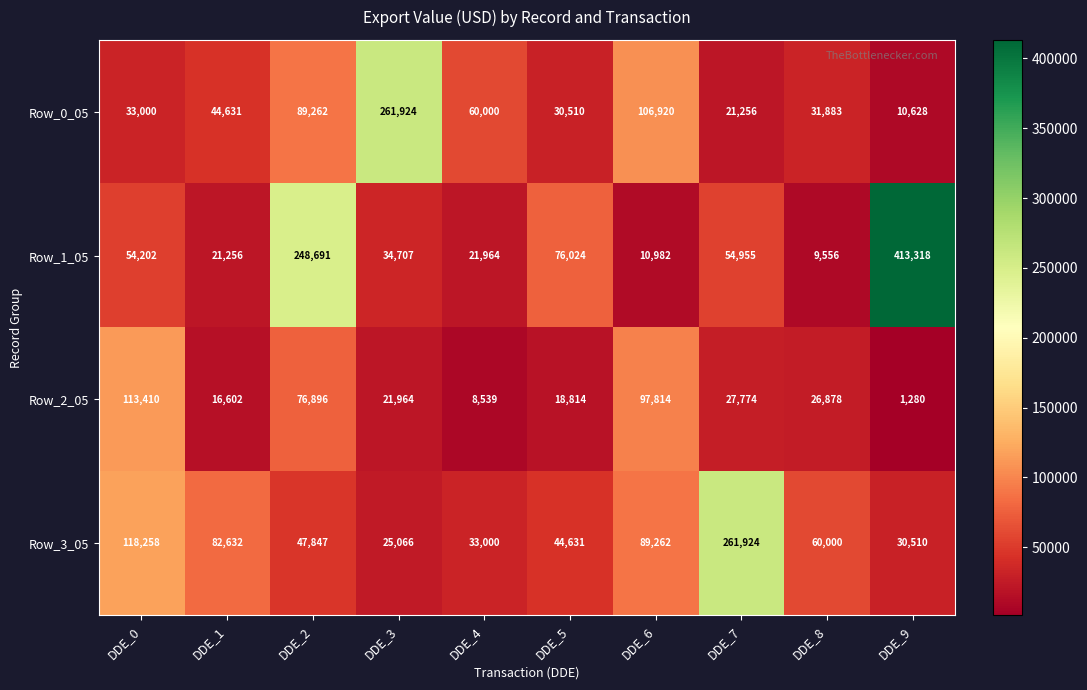

At DDE_1, list the series in order from smallest to largest.

Row_2_05, Row_1_05, Row_0_05, Row_3_05